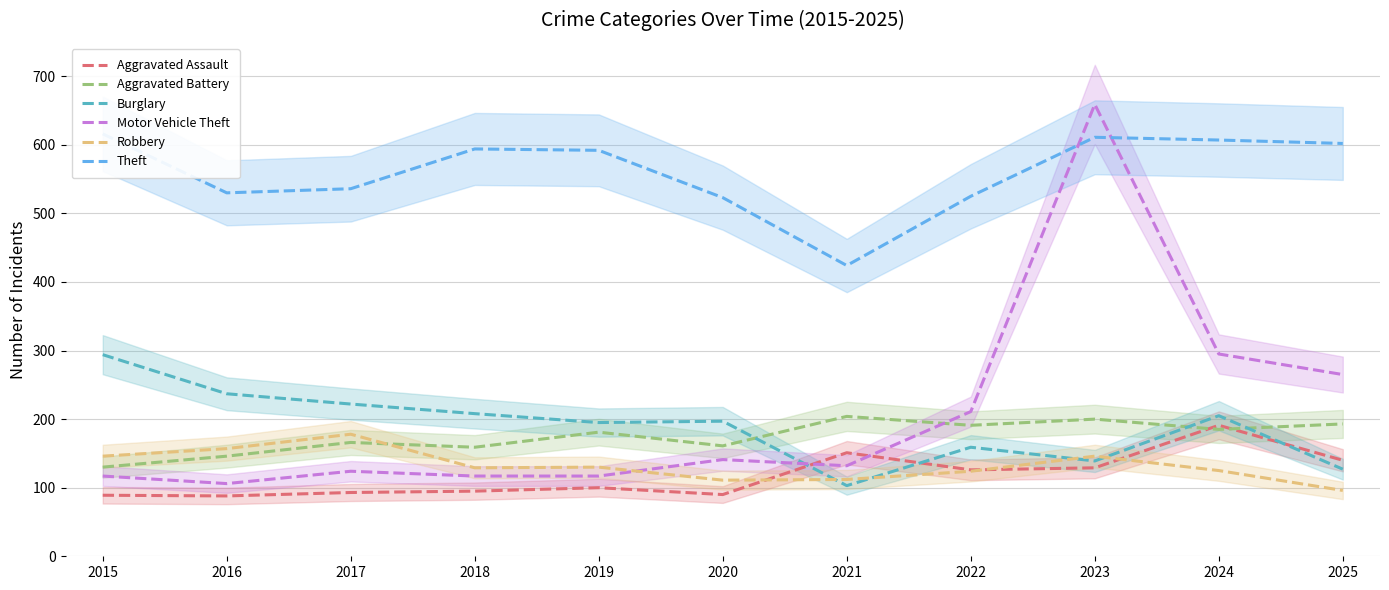

Between which two adjacent categories do Aggravated Battery and Aggravated Assault first intersect?

2023 and 2024